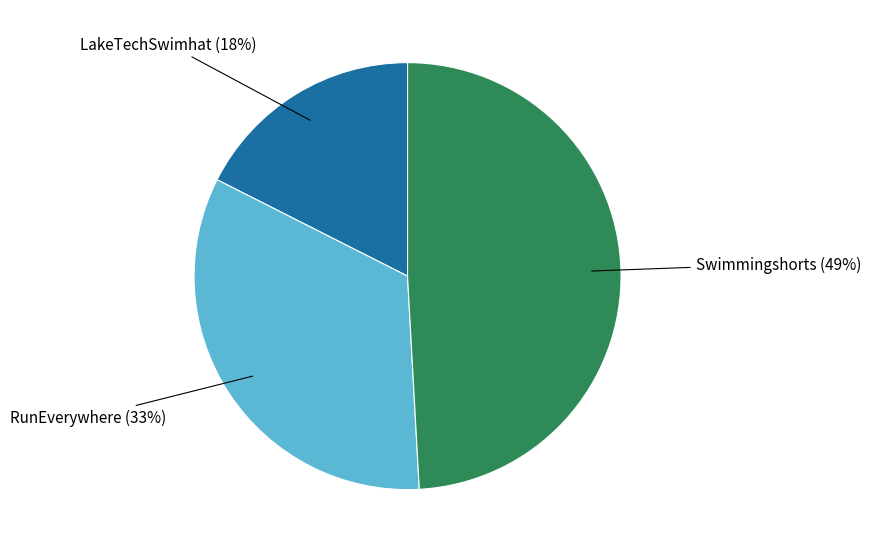

How many slices are in this pie chart?

3